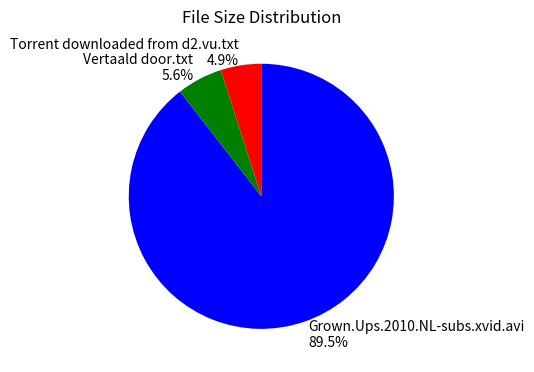

Which has a higher value, Vertaald door.txt or Grown.Ups.2010.NL-subs.xvid.avi?

Grown.Ups.2010.NL-subs.xvid.avi